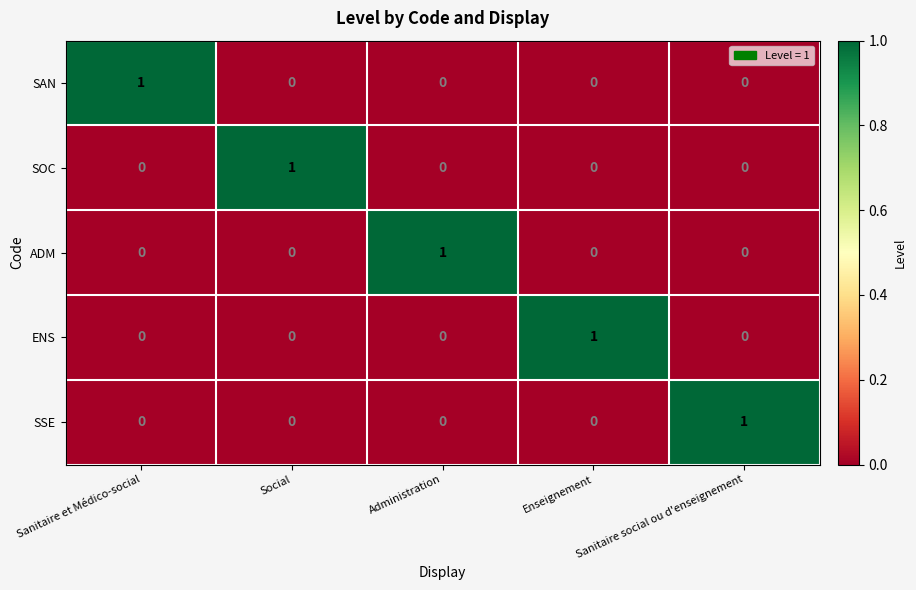

At which label does SSE reach its peak?

Sanitaire social ou d'enseignement